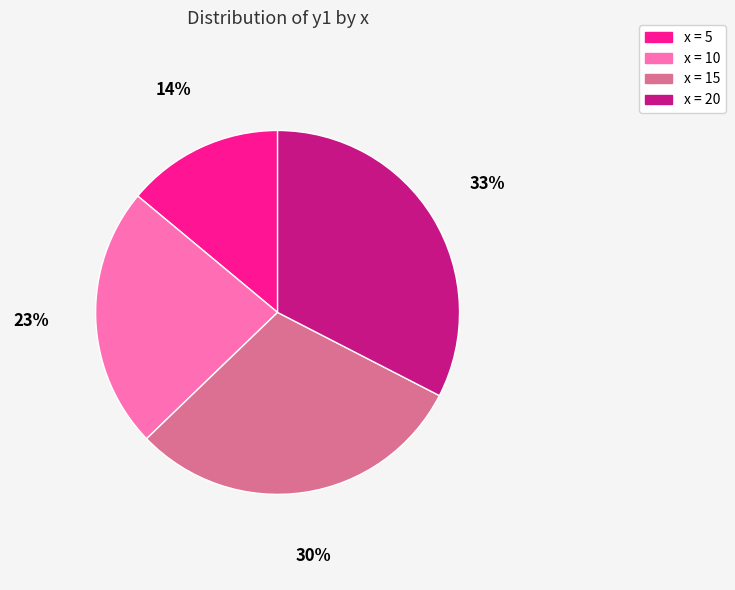

Does any single category account for the majority?

No